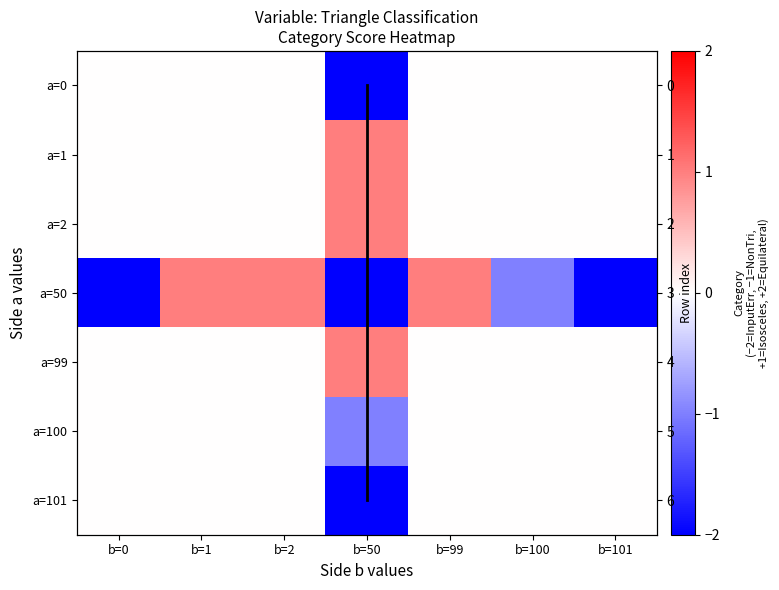

What is the difference between the a=50 values at b=2 and b=100?

2